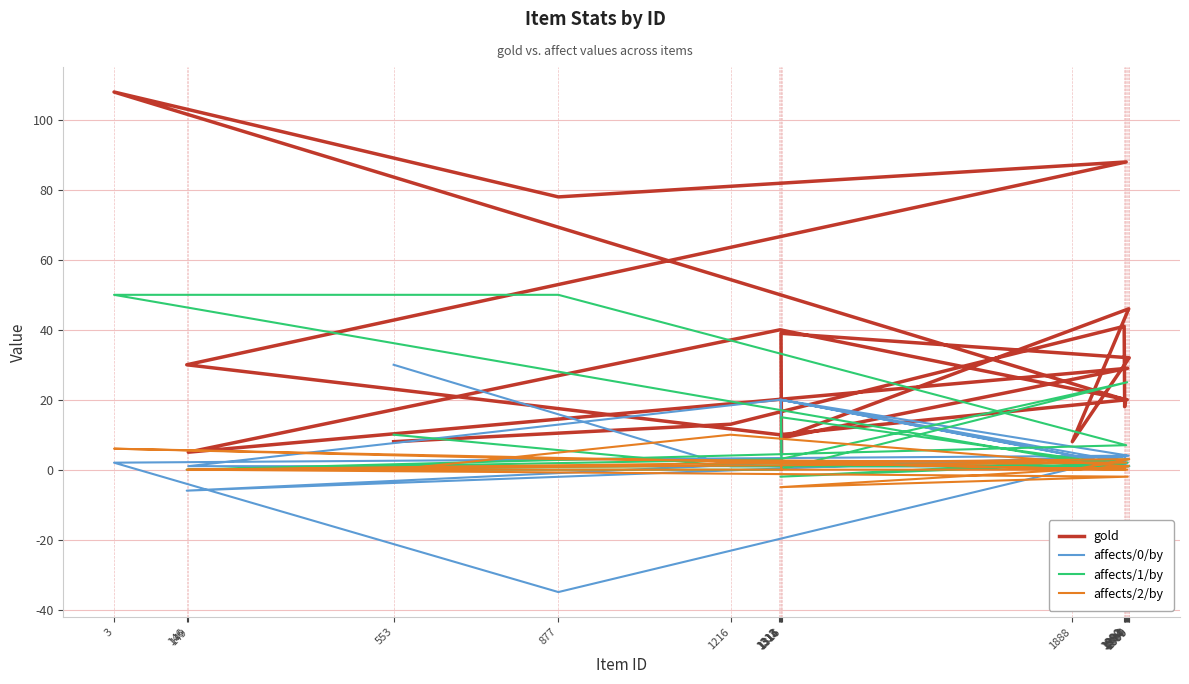

What is the spread (max minus min) of values at 1888?

8